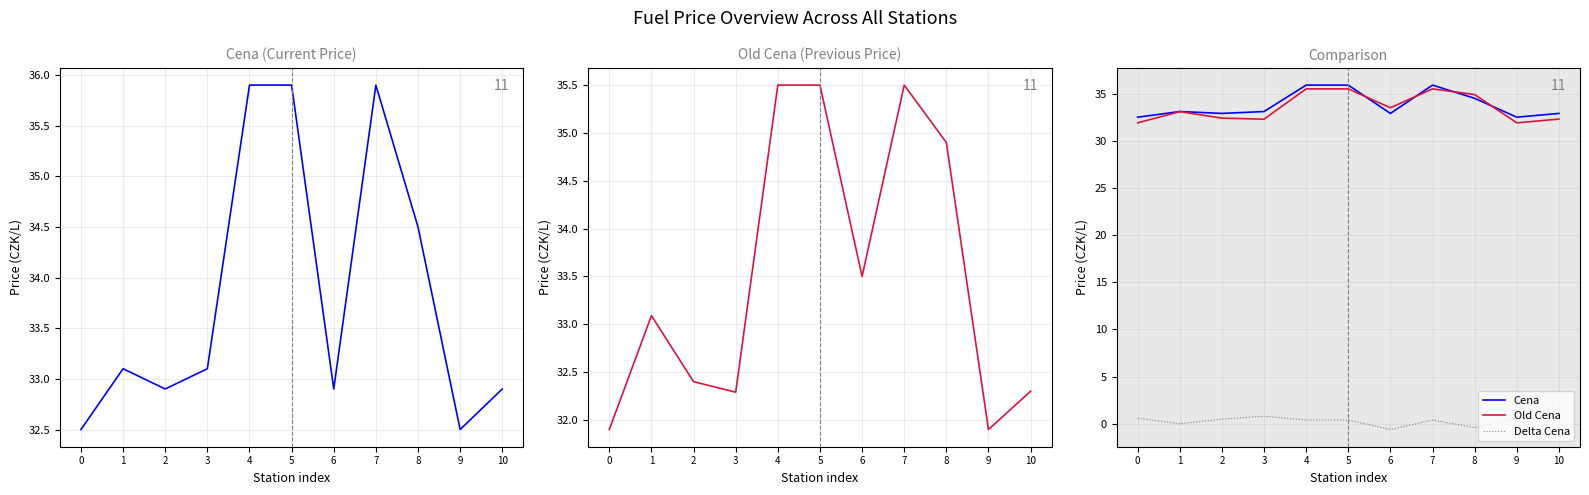

Is it true that Old Cena equals 33.5 at 6?

True